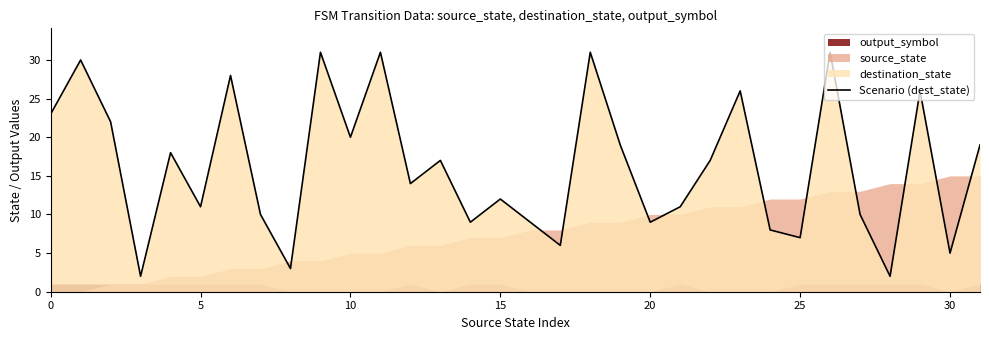

What is the value of the 14th point from the left?

17